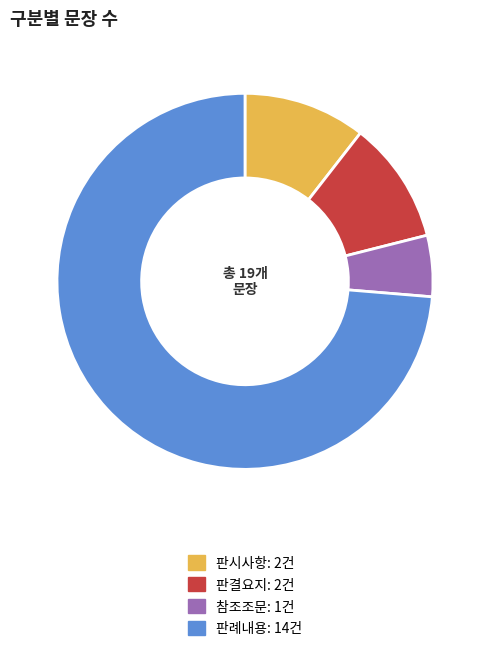

True or false: 판례내용 accounts for 74% of the total.

True